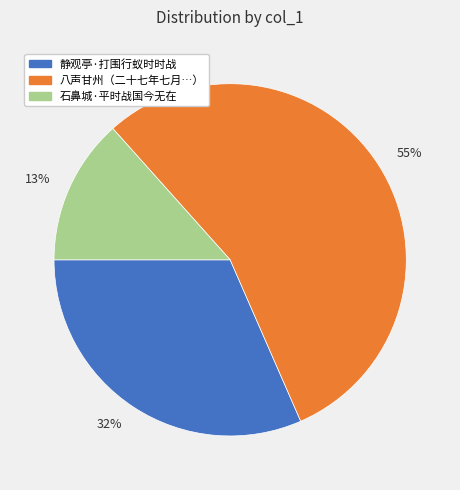

Do 55% and 32% together represent more than half of the pie?

Yes